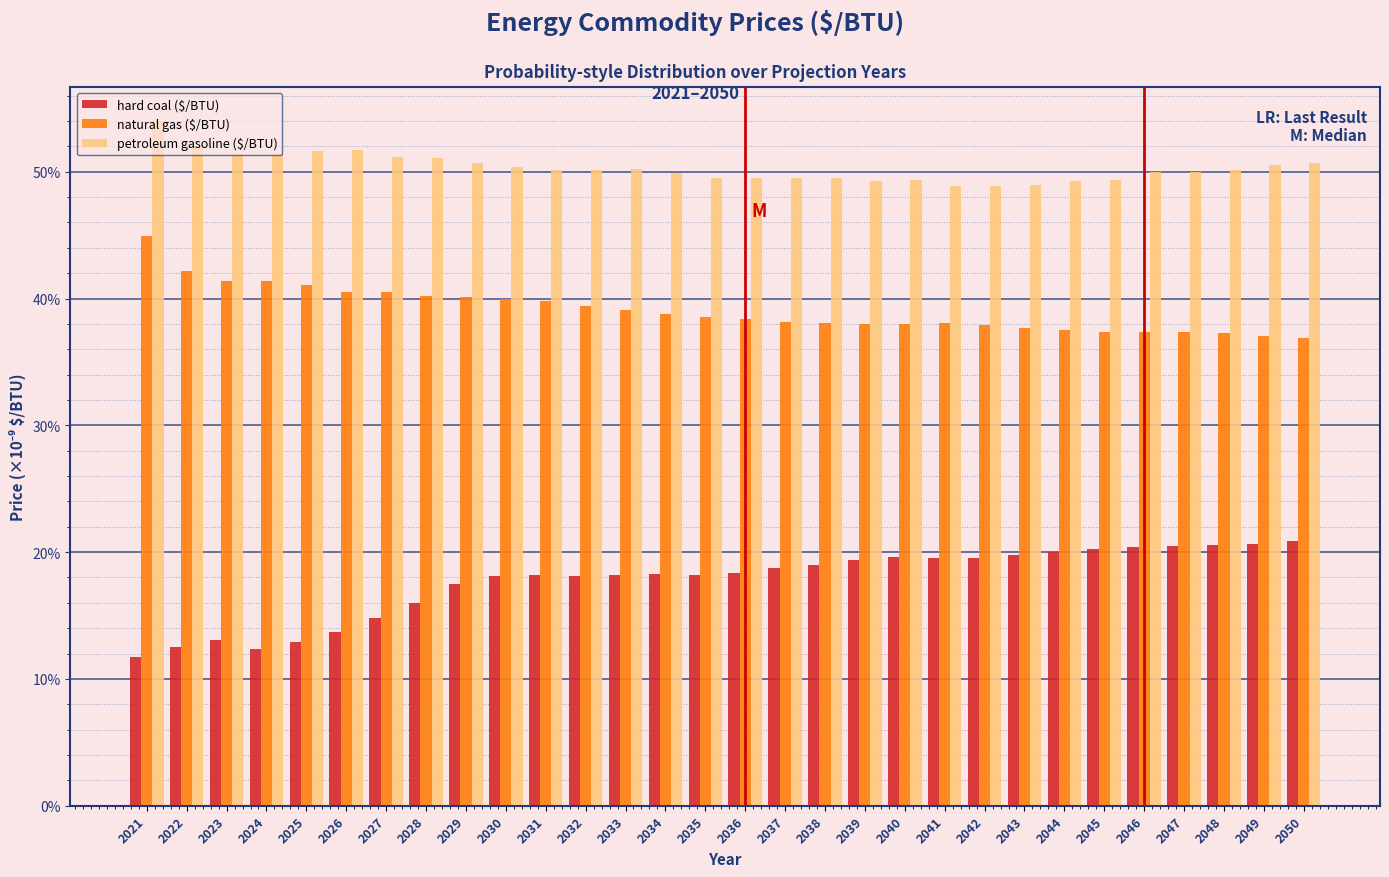

True or false: petroleum gasoline ($/BTU) has a value of 50.2 at 2032.

True